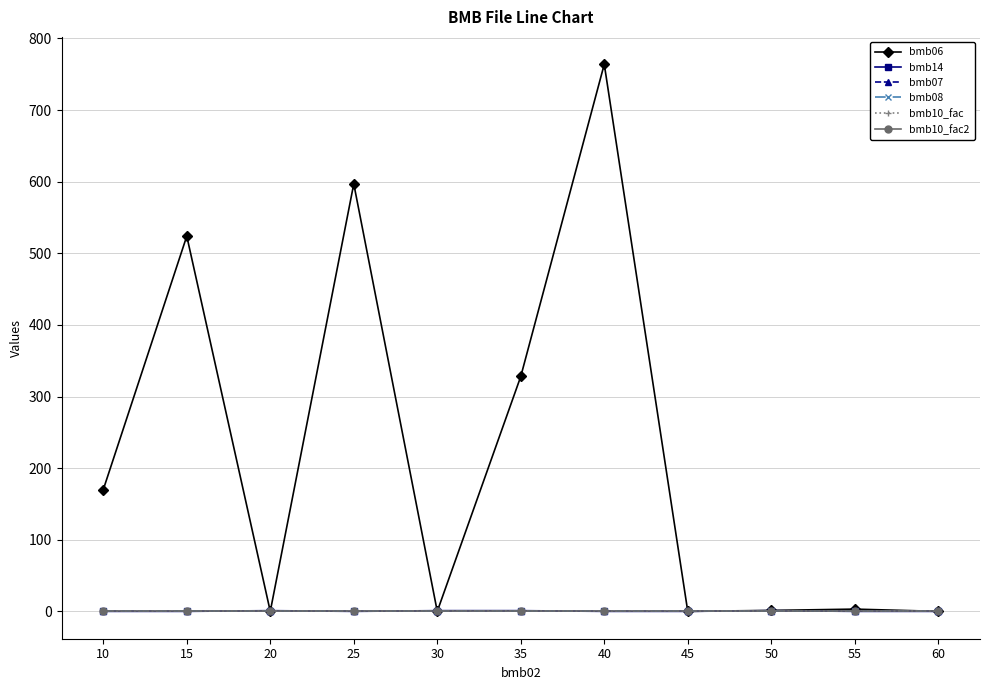

Between 25 and 15, which is larger?

25